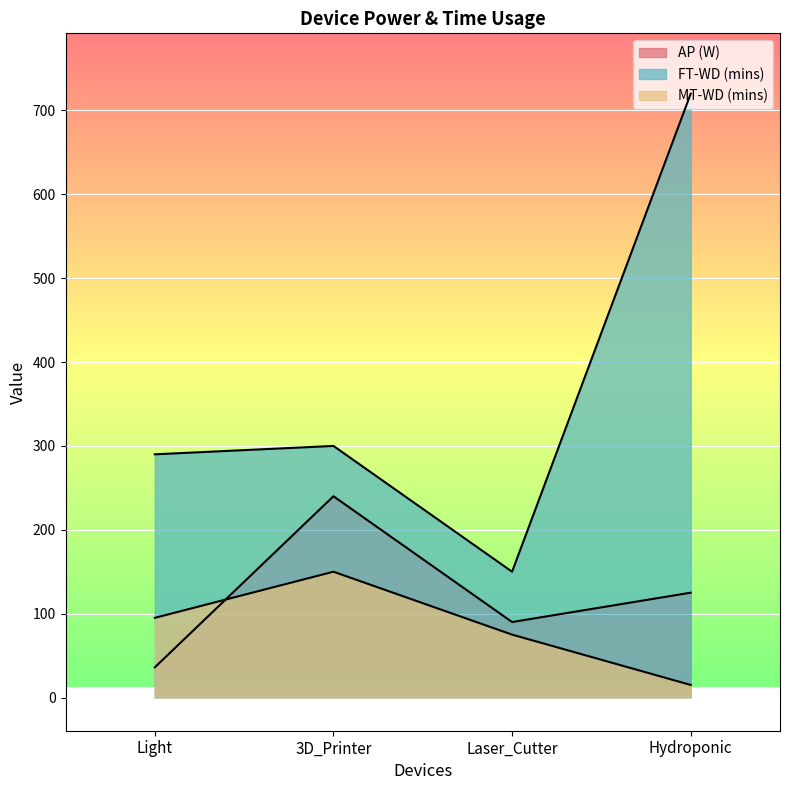

True or false: FT-WD (mins) and MT-WD (mins) intersect in this chart.

False